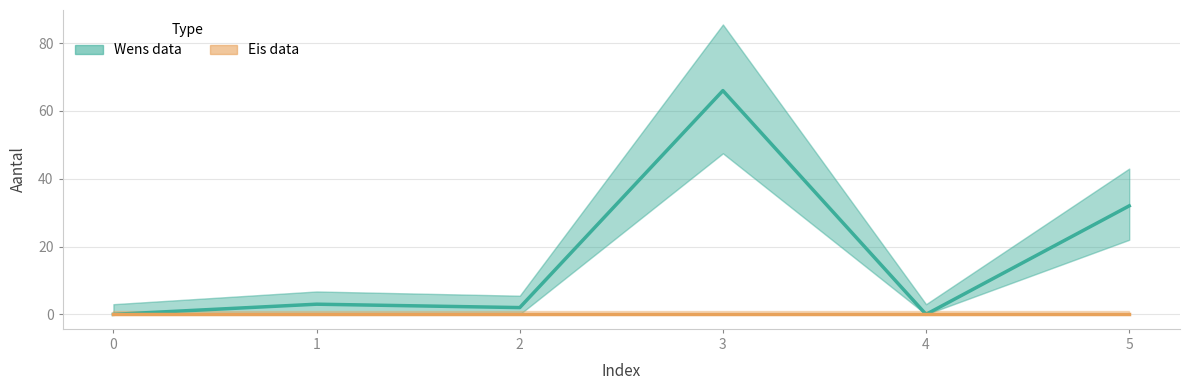

True or false: Wens data and Eis data intersect in this chart.

False